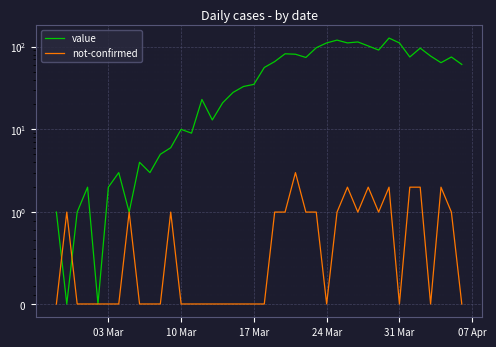

Is it true that not-confirmed equals 0 at 27?

False